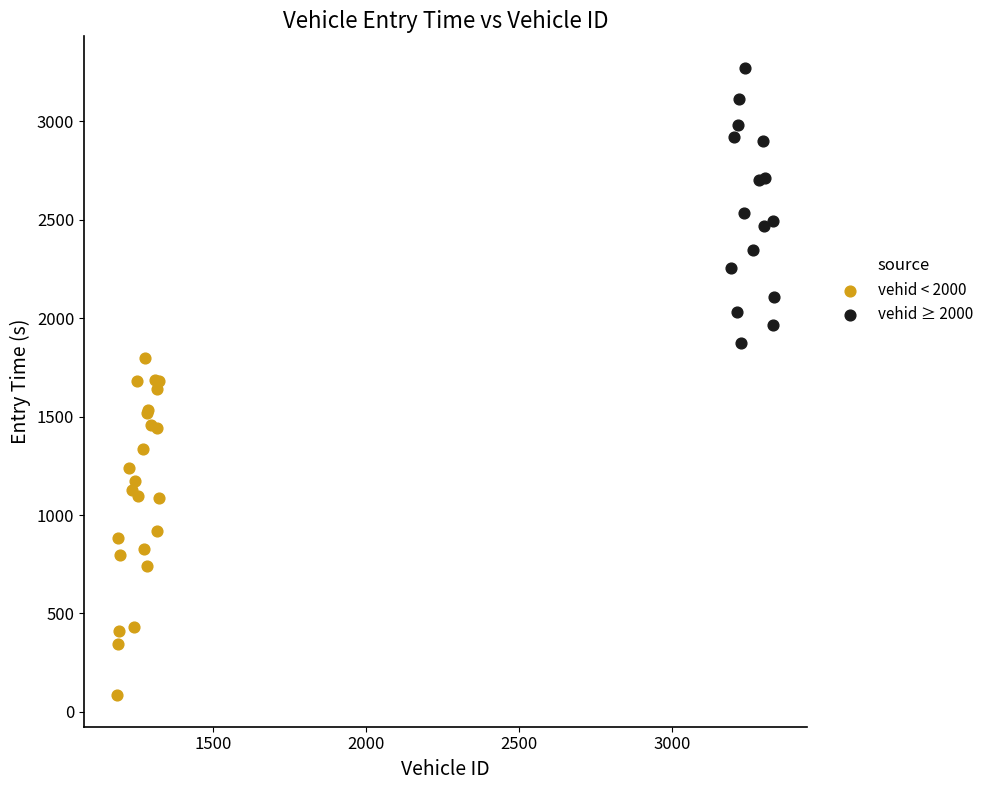

Which series reaches the minimum Y coordinate?

vehid < 2000